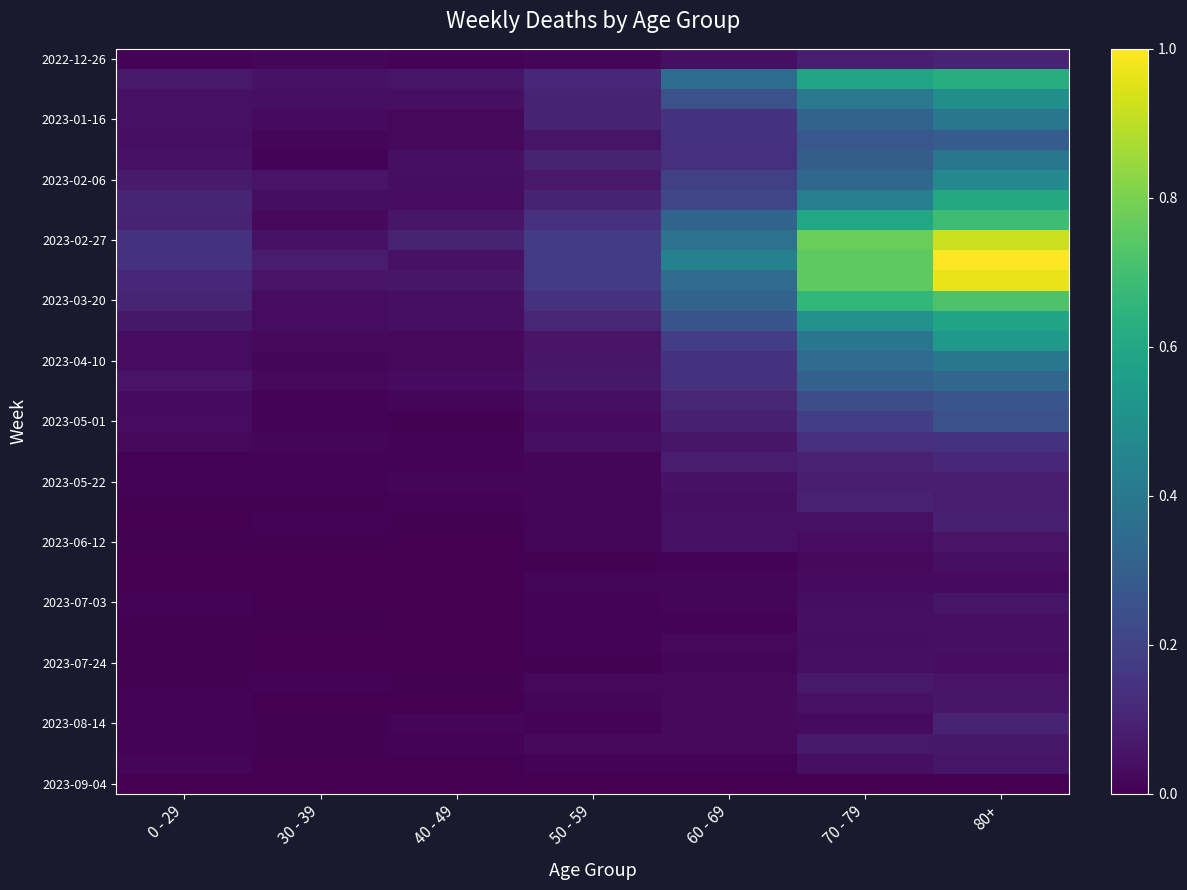

Between 30 - 39 and 70 - 79, which series saw the biggest shift?

2023-02-27